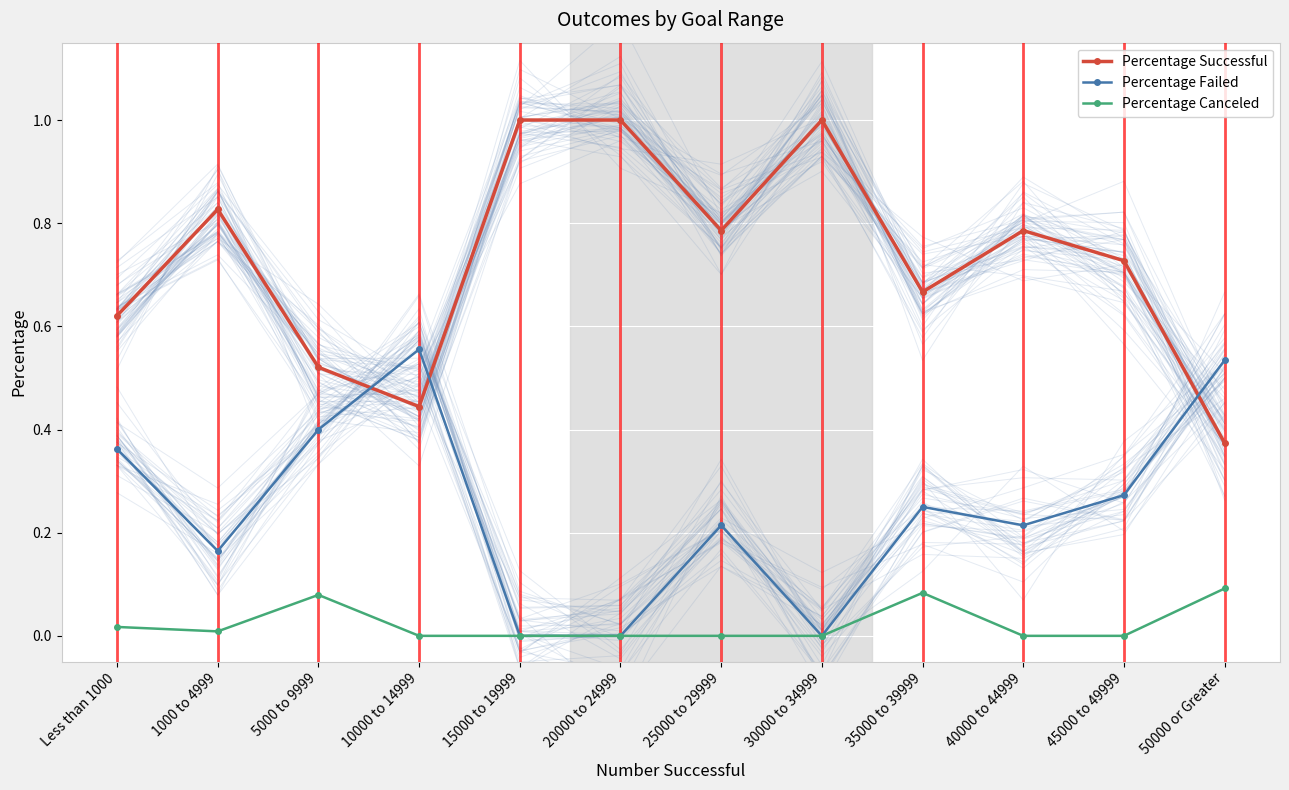

Is it true that Percentage Canceled equals 0.1 at 50000 or Greater?

True